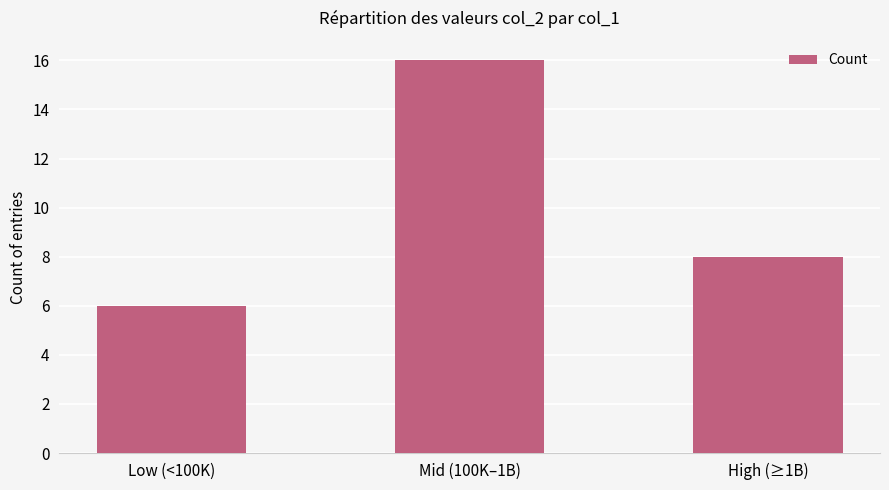

Where is the data nearest to the value 11?

High (≥1B)